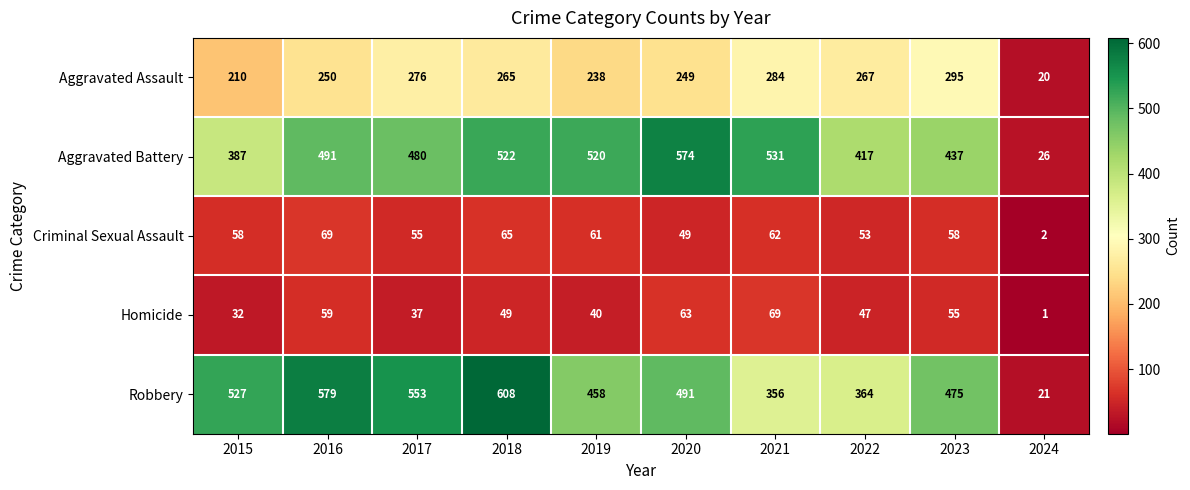

At which category is the sum across all series the highest?

2018